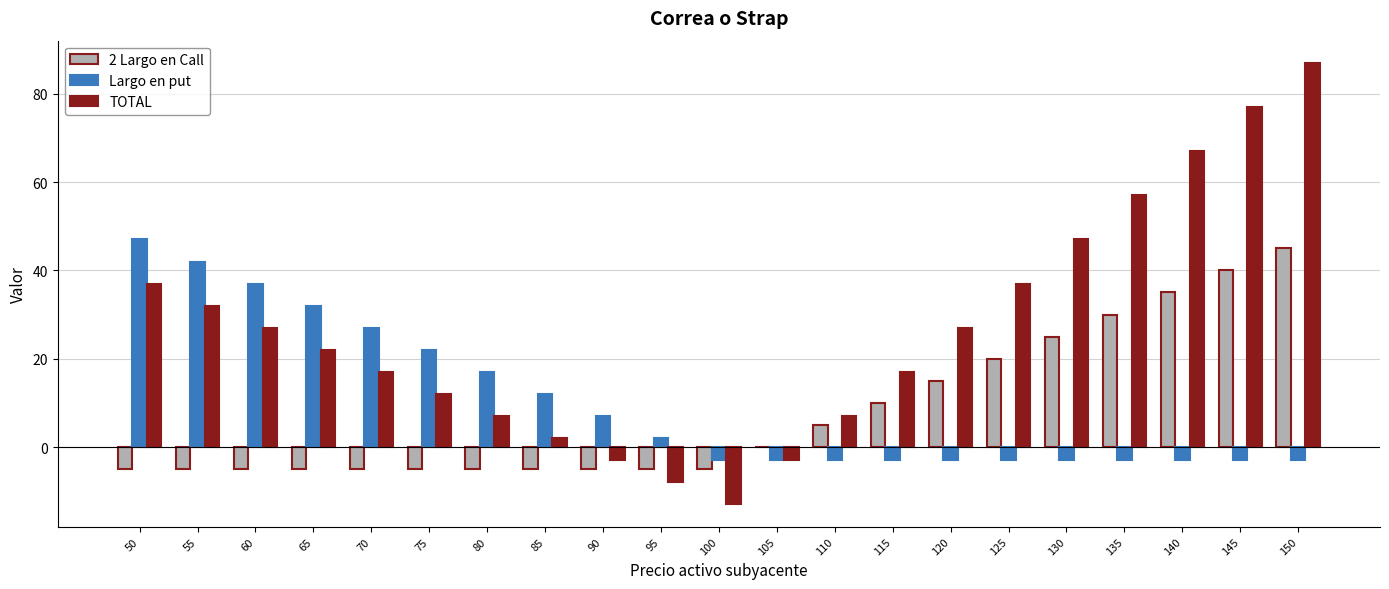

Which category has the highest value across all series?

150